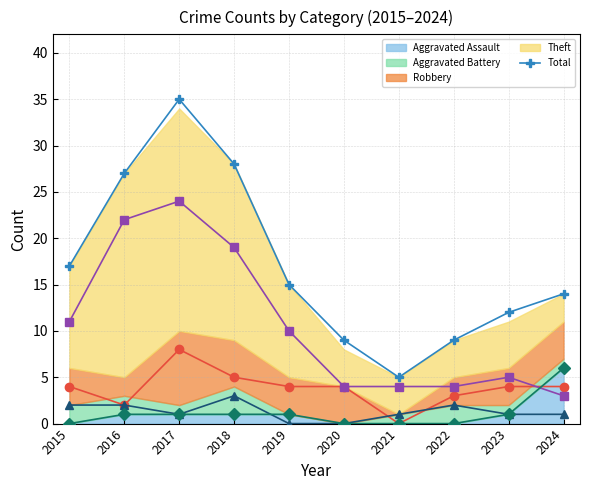

How many times do Theft and Aggravated Assault cross each other?

1